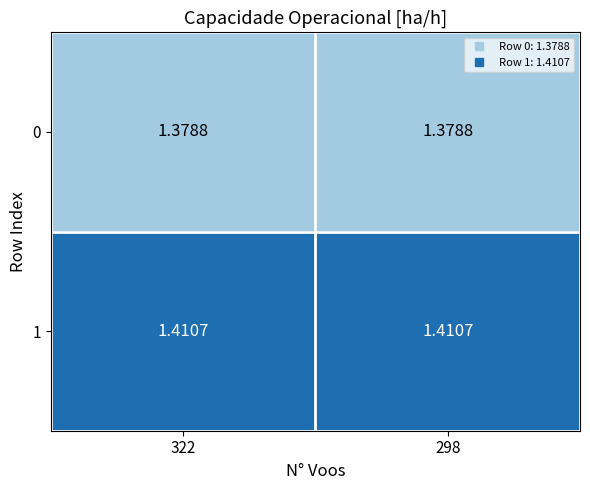

Is the value of 1 at 322 greater than the value of 0 at 322?

Yes